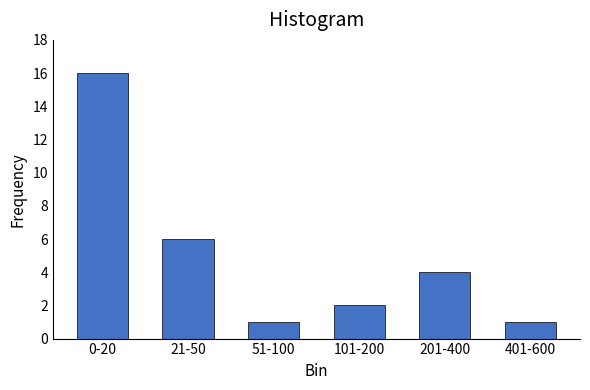

Reading left to right, transcribe all the data shown in this chart.

0-20=16	21-50=6	51-100=1	101-200=2	201-400=4	401-600=1